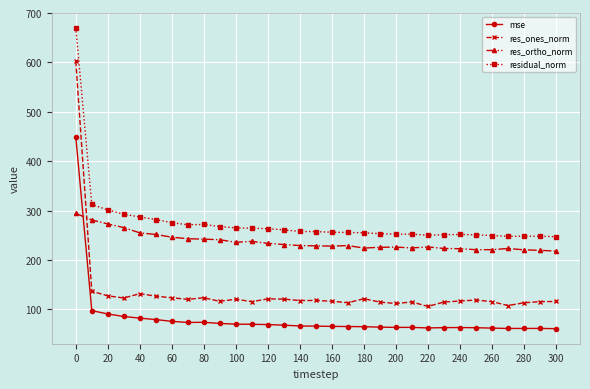

Which series has the largest range (max minus min)?

res_ones_norm